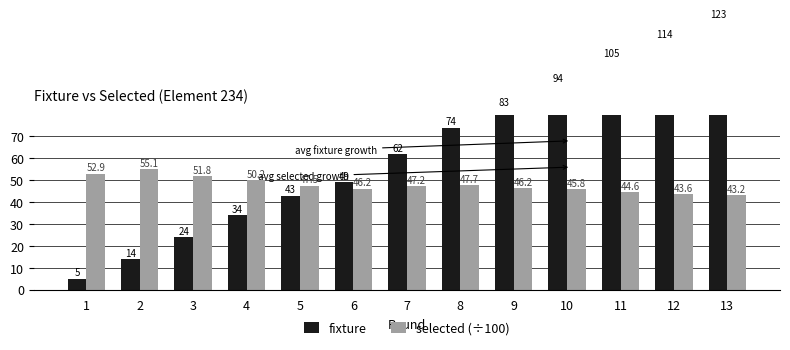

True or false: fixture has a value of 127.2 at 8.

False